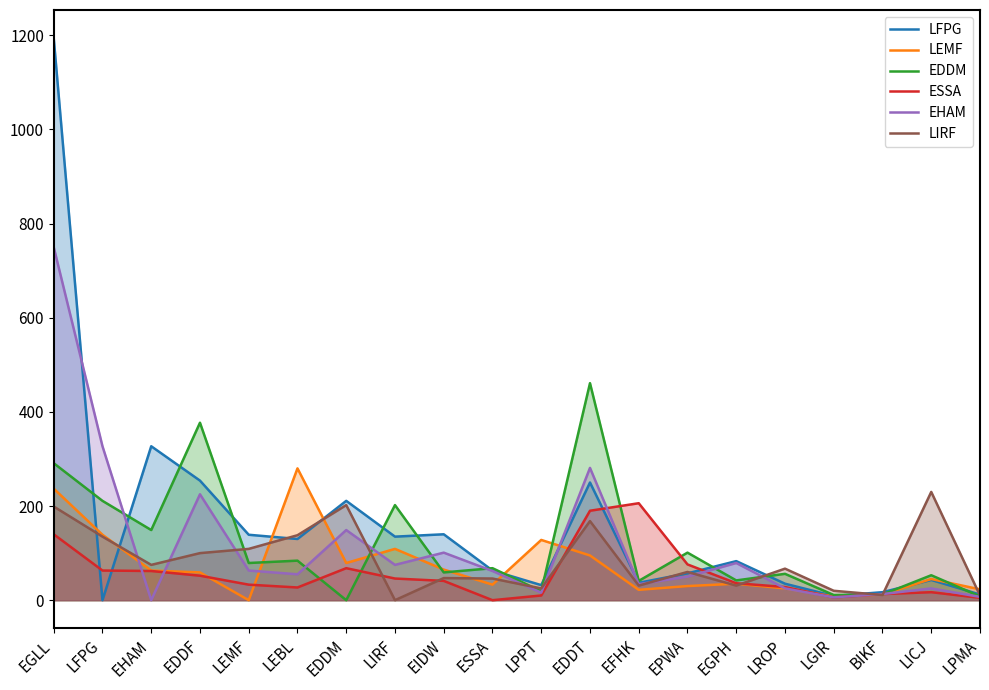

What is the sum of all LFPG values?

3168